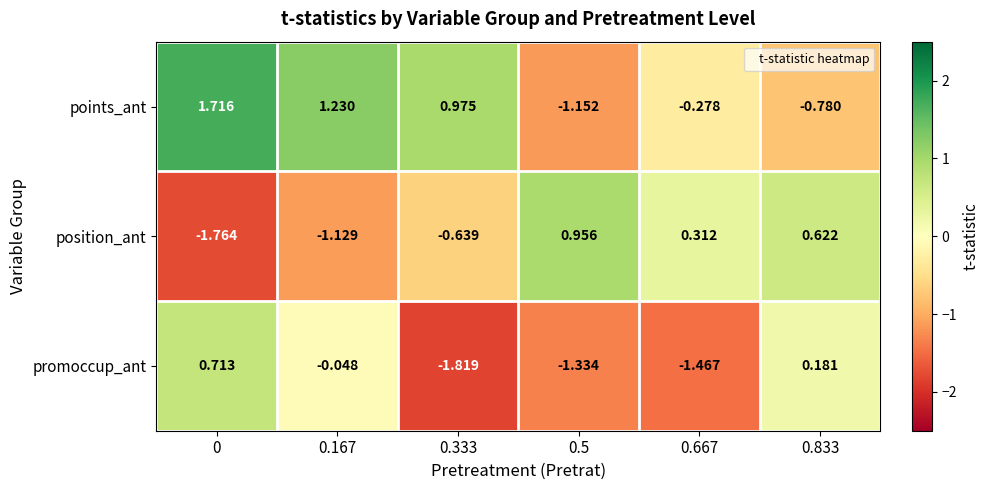

Which series has the largest total across all categories?

points_ant